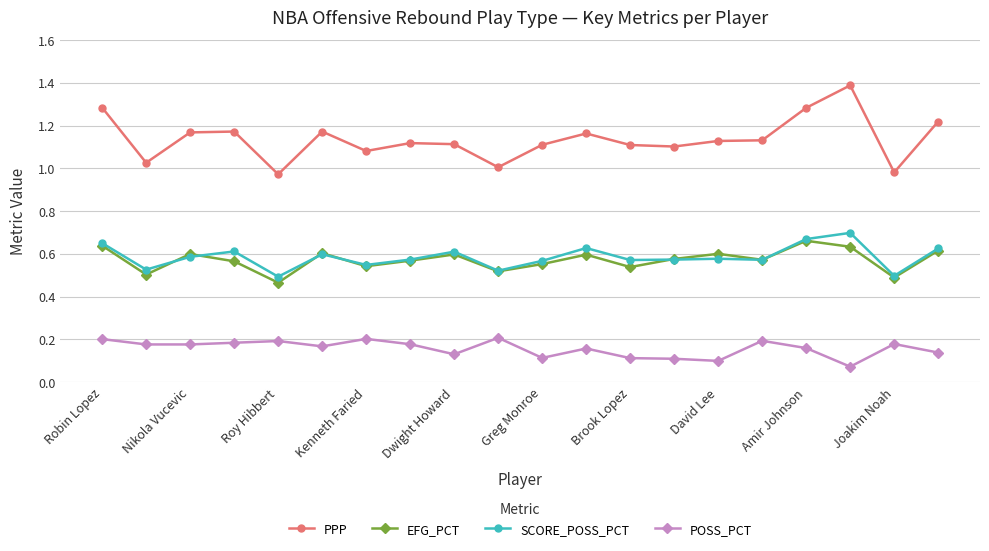

True or false: PPP and POSS_PCT intersect in this chart.

False